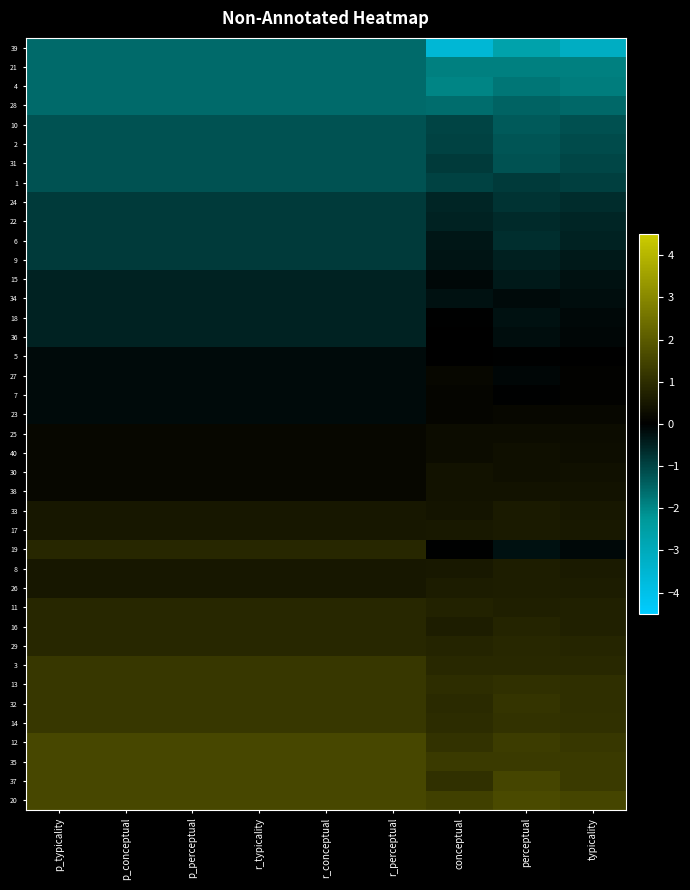

Reading left to right, what are all the values shown in this chart?

39: p_typicality=-1.6	p_conceptual=-1.6	p_perceptual=-1.6	r_typicality=-1.6	r_conceptual=-1.6	r_perceptual=-1.6	conceptual=-3.6	perceptual=-2.7	typicality=-3.1
21: p_typicality=-1.6	p_conceptual=-1.6	p_perceptual=-1.6	r_typicality=-1.6	r_conceptual=-1.6	r_perceptual=-1.6	conceptual=-1.9	perceptual=-1.9	typicality=-1.9
4: p_typicality=-1.6	p_conceptual=-1.6	p_perceptual=-1.6	r_typicality=-1.6	r_conceptual=-1.6	r_perceptual=-1.6	conceptual=-2.0	perceptual=-1.7	typicality=-1.9
28: p_typicality=-1.6	p_conceptual=-1.6	p_perceptual=-1.6	r_typicality=-1.6	r_conceptual=-1.6	r_perceptual=-1.6	conceptual=-1.6	perceptual=-1.5	typicality=-1.5
10: p_typicality=-1.2	p_conceptual=-1.2	p_perceptual=-1.2	r_typicality=-1.2	r_conceptual=-1.2	r_perceptual=-1.2	conceptual=-1.0	perceptual=-1.3	typicality=-1.2
2: p_typicality=-1.2	p_conceptual=-1.2	p_perceptual=-1.2	r_typicality=-1.2	r_conceptual=-1.2	r_perceptual=-1.2	conceptual=-1.0	perceptual=-1.2	typicality=-1.1
31: p_typicality=-1.2	p_conceptual=-1.2	p_perceptual=-1.2	r_typicality=-1.2	r_conceptual=-1.2	r_perceptual=-1.2	conceptual=-0.8	perceptual=-1.2	typicality=-1.0
1: p_typicality=-1.2	p_conceptual=-1.2	p_perceptual=-1.2	r_typicality=-1.2	r_conceptual=-1.2	r_perceptual=-1.2	conceptual=-1.0	perceptual=-0.9	typicality=-0.9
24: p_typicality=-0.9	p_conceptual=-0.9	p_perceptual=-0.9	r_typicality=-0.9	r_conceptual=-0.9	r_perceptual=-0.9	conceptual=-0.6	perceptual=-0.8	typicality=-0.7
22: p_typicality=-0.9	p_conceptual=-0.9	p_perceptual=-0.9	r_typicality=-0.9	r_conceptual=-0.9	r_perceptual=-0.9	conceptual=-0.5	perceptual=-0.6	typicality=-0.6
6: p_typicality=-0.9	p_conceptual=-0.9	p_perceptual=-0.9	r_typicality=-0.9	r_conceptual=-0.9	r_perceptual=-0.9	conceptual=-0.3	perceptual=-0.7	typicality=-0.5
9: p_typicality=-0.9	p_conceptual=-0.9	p_perceptual=-0.9	r_typicality=-0.9	r_conceptual=-0.9	r_perceptual=-0.9	conceptual=-0.3	perceptual=-0.5	typicality=-0.4
15: p_typicality=-0.5	p_conceptual=-0.5	p_perceptual=-0.5	r_typicality=-0.5	r_conceptual=-0.5	r_perceptual=-0.5	conceptual=-0.1	perceptual=-0.4	typicality=-0.2
34: p_typicality=-0.5	p_conceptual=-0.5	p_perceptual=-0.5	r_typicality=-0.5	r_conceptual=-0.5	r_perceptual=-0.5	conceptual=-0.2	perceptual=-0.2	typicality=-0.2
18: p_typicality=-0.5	p_conceptual=-0.5	p_perceptual=-0.5	r_typicality=-0.5	r_conceptual=-0.5	r_perceptual=-0.5	conceptual=-0.0	perceptual=-0.3	typicality=-0.1
36: p_typicality=-0.5	p_conceptual=-0.5	p_perceptual=-0.5	r_typicality=-0.5	r_conceptual=-0.5	r_perceptual=-0.5	conceptual=0.0	perceptual=-0.2	typicality=-0.1
5: p_typicality=-0.2	p_conceptual=-0.2	p_perceptual=-0.2	r_typicality=-0.2	r_conceptual=-0.2	r_perceptual=-0.2	conceptual=0.0	perceptual=-0.0	typicality=0.0
27: p_typicality=-0.2	p_conceptual=-0.2	p_perceptual=-0.2	r_typicality=-0.2	r_conceptual=-0.2	r_perceptual=-0.2	conceptual=0.2	perceptual=-0.1	typicality=0.0
7: p_typicality=-0.2	p_conceptual=-0.2	p_perceptual=-0.2	r_typicality=-0.2	r_conceptual=-0.2	r_perceptual=-0.2	conceptual=0.1	perceptual=-0.0	typicality=0.1
23: p_typicality=-0.2	p_conceptual=-0.2	p_perceptual=-0.2	r_typicality=-0.2	r_conceptual=-0.2	r_perceptual=-0.2	conceptual=0.1	perceptual=0.2	typicality=0.2
25: p_typicality=0.2	p_conceptual=0.2	p_perceptual=0.2	r_typicality=0.2	r_conceptual=0.2	r_perceptual=0.2	conceptual=0.3	perceptual=0.3	typicality=0.3
40: p_typicality=0.2	p_conceptual=0.2	p_perceptual=0.2	r_typicality=0.2	r_conceptual=0.2	r_perceptual=0.2	conceptual=0.3	perceptual=0.3	typicality=0.3
30: p_typicality=0.2	p_conceptual=0.2	p_perceptual=0.2	r_typicality=0.2	r_conceptual=0.2	r_perceptual=0.2	conceptual=0.4	perceptual=0.3	typicality=0.4
38: p_typicality=0.2	p_conceptual=0.2	p_perceptual=0.2	r_typicality=0.2	r_conceptual=0.2	r_perceptual=0.2	conceptual=0.4	perceptual=0.4	typicality=0.4
33: p_typicality=0.5	p_conceptual=0.5	p_perceptual=0.5	r_typicality=0.5	r_conceptual=0.5	r_perceptual=0.5	conceptual=0.5	perceptual=0.6	typicality=0.5
17: p_typicality=0.5	p_conceptual=0.5	p_perceptual=0.5	r_typicality=0.5	r_conceptual=0.5	r_perceptual=0.5	conceptual=0.5	perceptual=0.6	typicality=0.6
19: p_typicality=0.9	p_conceptual=0.9	p_perceptual=0.9	r_typicality=0.9	r_conceptual=0.9	r_perceptual=0.9	conceptual=-0.0	perceptual=-0.3	typicality=-0.1
8: p_typicality=0.5	p_conceptual=0.5	p_perceptual=0.5	r_typicality=0.5	r_conceptual=0.5	r_perceptual=0.5	conceptual=0.5	perceptual=0.7	typicality=0.6
26: p_typicality=0.5	p_conceptual=0.5	p_perceptual=0.5	r_typicality=0.5	r_conceptual=0.5	r_perceptual=0.5	conceptual=0.6	perceptual=0.6	typicality=0.6
11: p_typicality=0.9	p_conceptual=0.9	p_perceptual=0.9	r_typicality=0.9	r_conceptual=0.9	r_perceptual=0.9	conceptual=0.8	perceptual=0.7	typicality=0.7
16: p_typicality=0.9	p_conceptual=0.9	p_perceptual=0.9	r_typicality=0.9	r_conceptual=0.9	r_perceptual=0.9	conceptual=0.7	perceptual=0.8	typicality=0.7
29: p_typicality=0.9	p_conceptual=0.9	p_perceptual=0.9	r_typicality=0.9	r_conceptual=0.9	r_perceptual=0.9	conceptual=0.8	perceptual=0.9	typicality=0.8
3: p_typicality=1.2	p_conceptual=1.2	p_perceptual=1.2	r_typicality=1.2	r_conceptual=1.2	r_perceptual=1.2	conceptual=0.9	perceptual=0.9	typicality=0.9
13: p_typicality=1.2	p_conceptual=1.2	p_perceptual=1.2	r_typicality=1.2	r_conceptual=1.2	r_perceptual=1.2	conceptual=1.0	perceptual=1.1	typicality=1.0
32: p_typicality=1.2	p_conceptual=1.2	p_perceptual=1.2	r_typicality=1.2	r_conceptual=1.2	r_perceptual=1.2	conceptual=0.9	perceptual=1.1	typicality=1.0
14: p_typicality=1.2	p_conceptual=1.2	p_perceptual=1.2	r_typicality=1.2	r_conceptual=1.2	r_perceptual=1.2	conceptual=1.0	perceptual=1.1	typicality=1.1
12: p_typicality=1.6	p_conceptual=1.6	p_perceptual=1.6	r_typicality=1.6	r_conceptual=1.6	r_perceptual=1.6	conceptual=1.1	perceptual=1.3	typicality=1.2
35: p_typicality=1.6	p_conceptual=1.6	p_perceptual=1.6	r_typicality=1.6	r_conceptual=1.6	r_perceptual=1.6	conceptual=1.3	perceptual=1.3	typicality=1.3
37: p_typicality=1.6	p_conceptual=1.6	p_perceptual=1.6	r_typicality=1.6	r_conceptual=1.6	r_perceptual=1.6	conceptual=1.1	perceptual=1.5	typicality=1.3
20: p_typicality=1.6	p_conceptual=1.6	p_perceptual=1.6	r_typicality=1.6	r_conceptual=1.6	r_perceptual=1.6	conceptual=1.4	perceptual=1.6	typicality=1.5